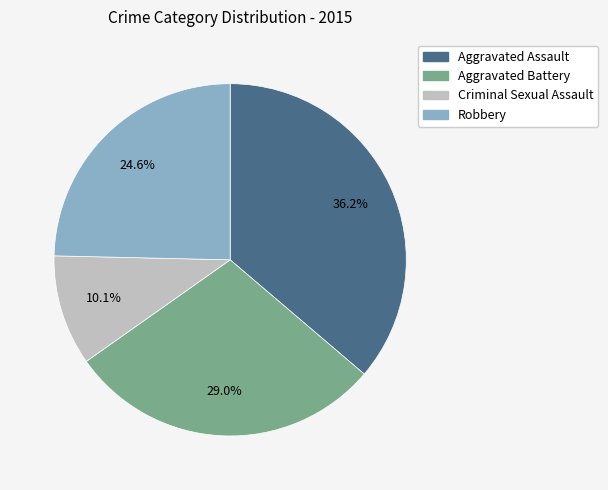

The Aggravated Battery slice represents 29% of the pie. True or false?

True